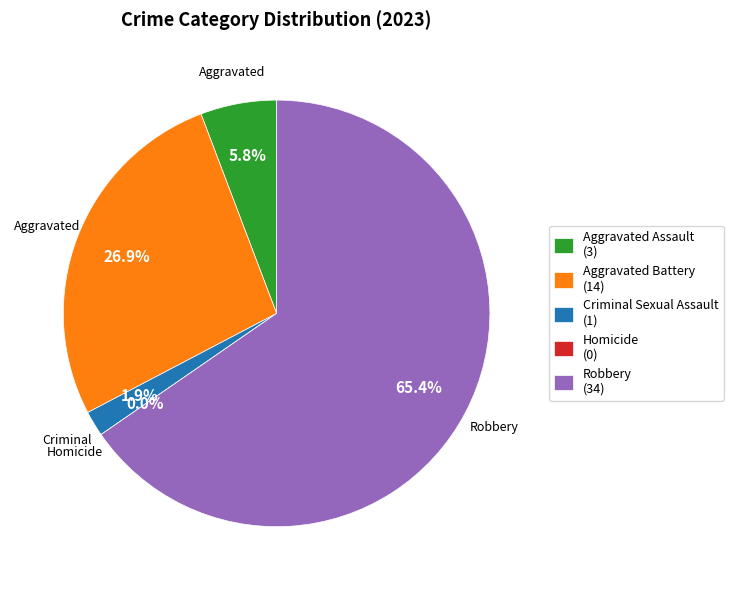

The Aggravated Assault slice represents 6% of the pie. True or false?

True